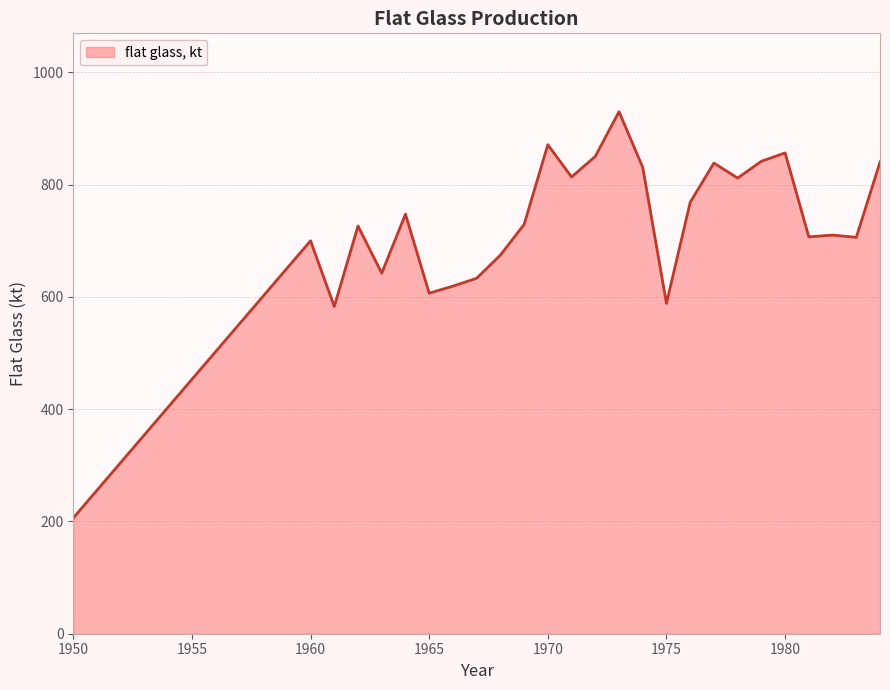

True or false: the data has more than 0 interior local peaks.

True